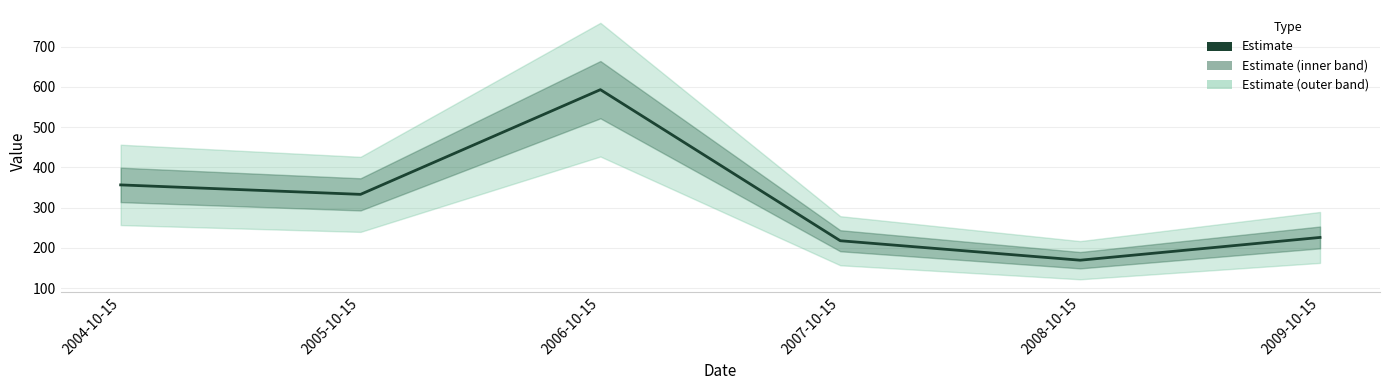

List the labels in order of value, smallest first.

2008-10-15, 2007-10-15, 2009-10-15, 2005-10-15, 2004-10-15, 2006-10-15